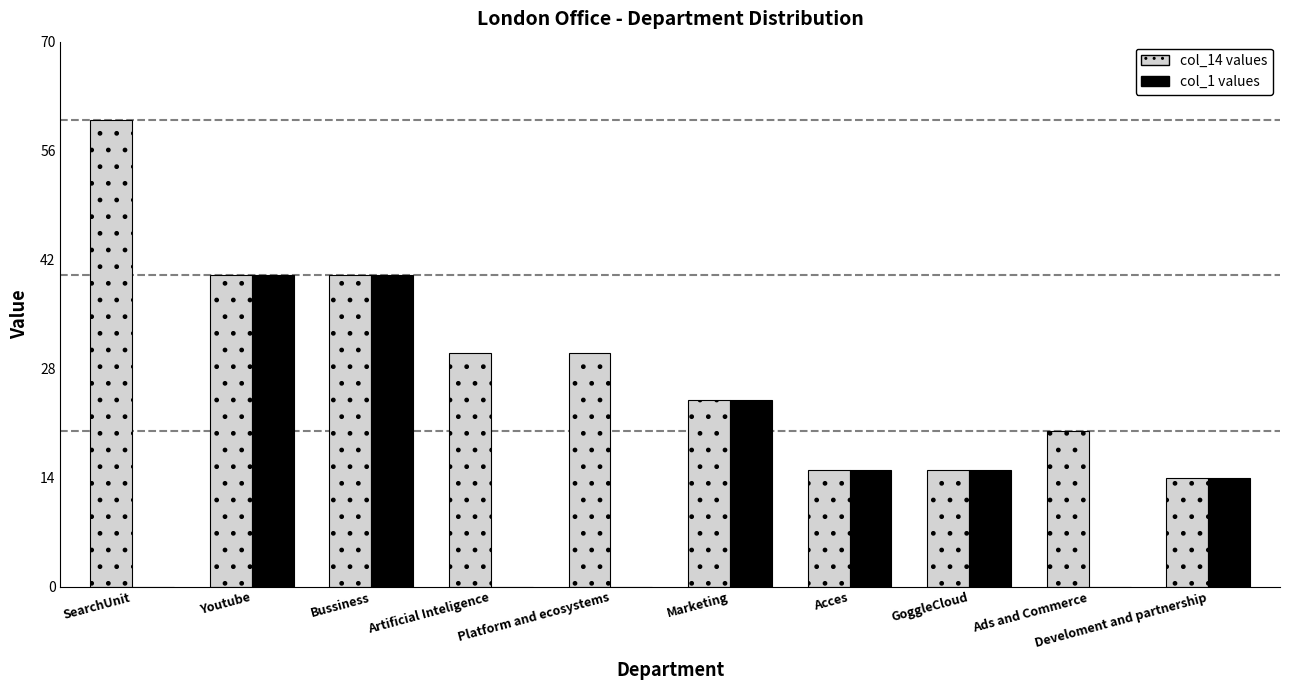

What is the total value across all series at Artificial Inteligence?

30